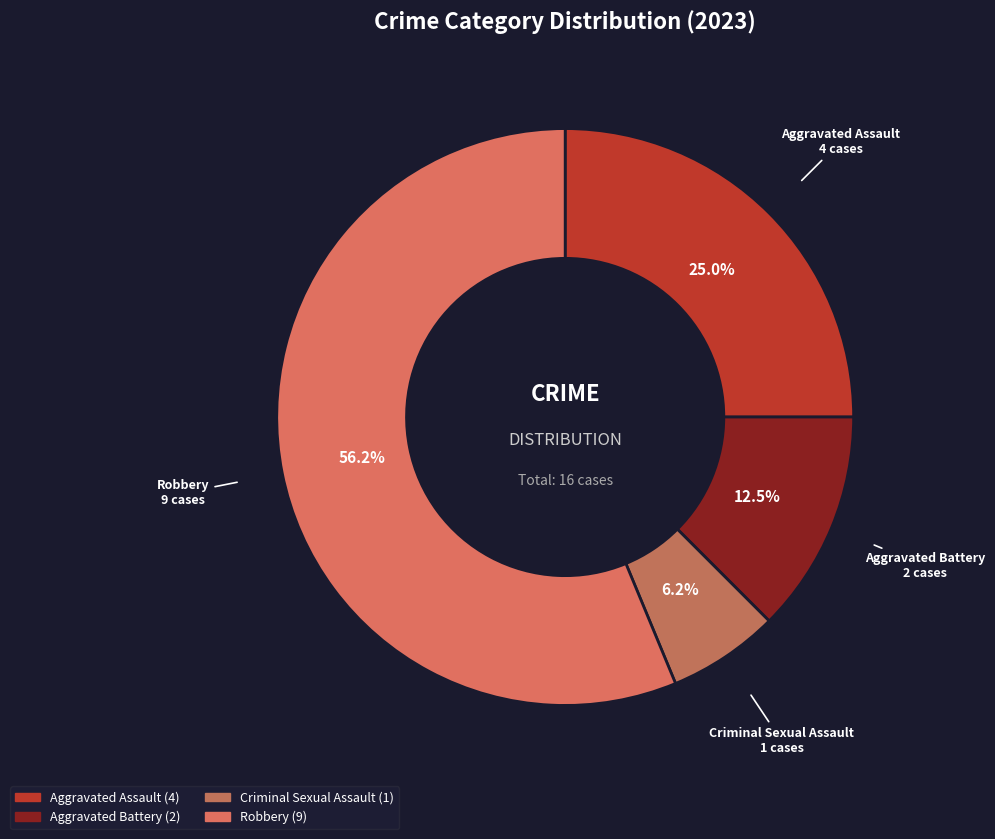

To the nearest percent, what is the difference between the largest and smallest slice percentages?

50%